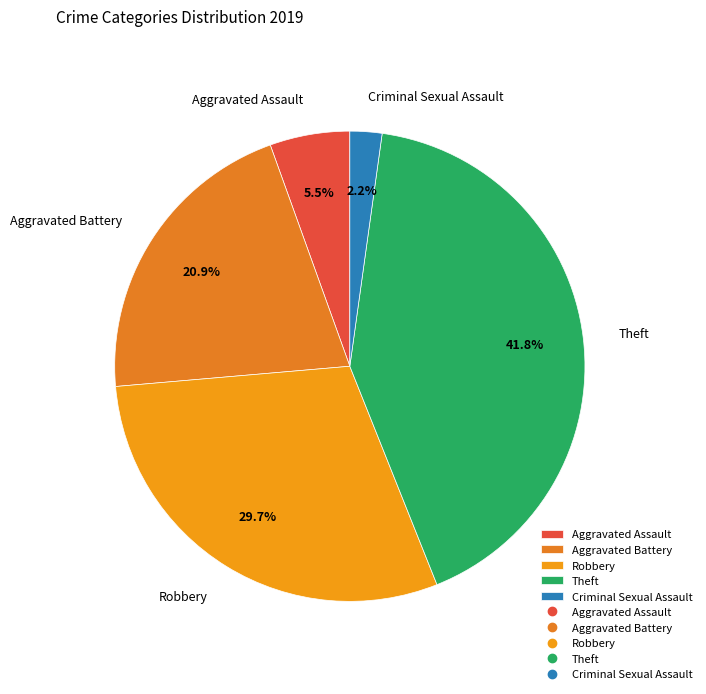

Approximately how many times larger is the value at Aggravated Battery compared to Aggravated Assault?

3.8